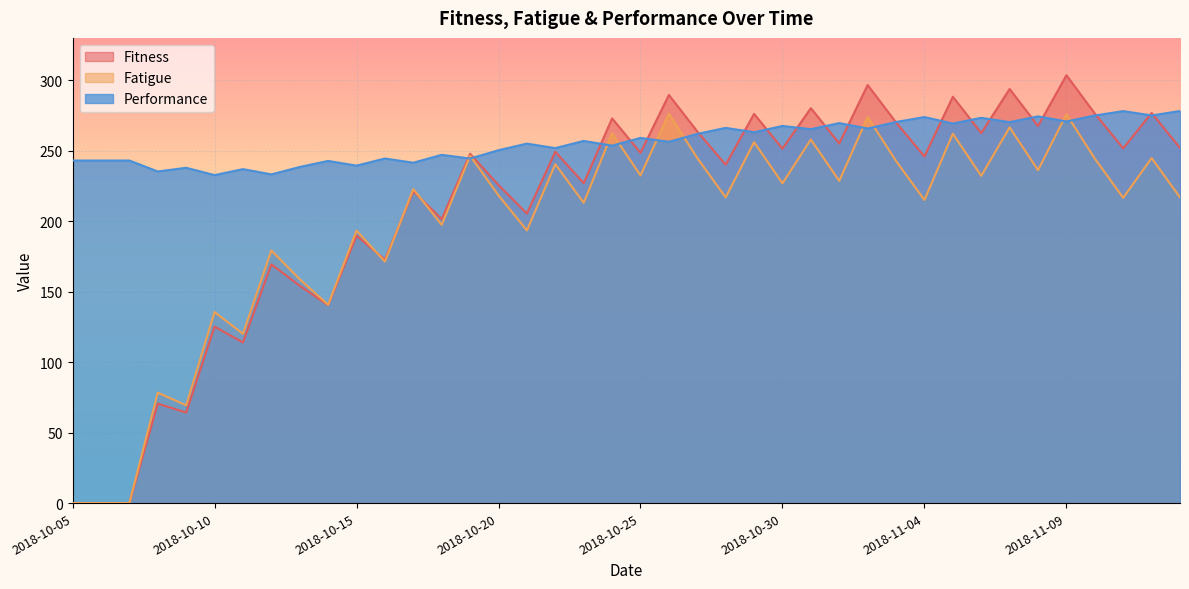

Which series changed the most between 2018-10-10 and 2018-11-10?

Fitness